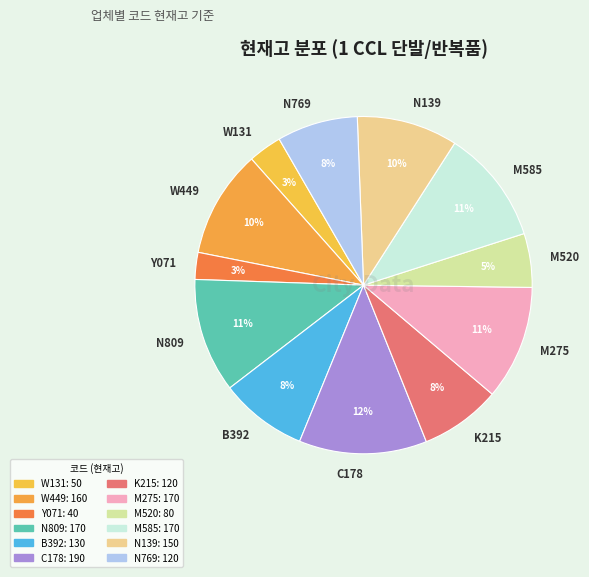

To the nearest percent, what percentage of the pie is N139?

10%